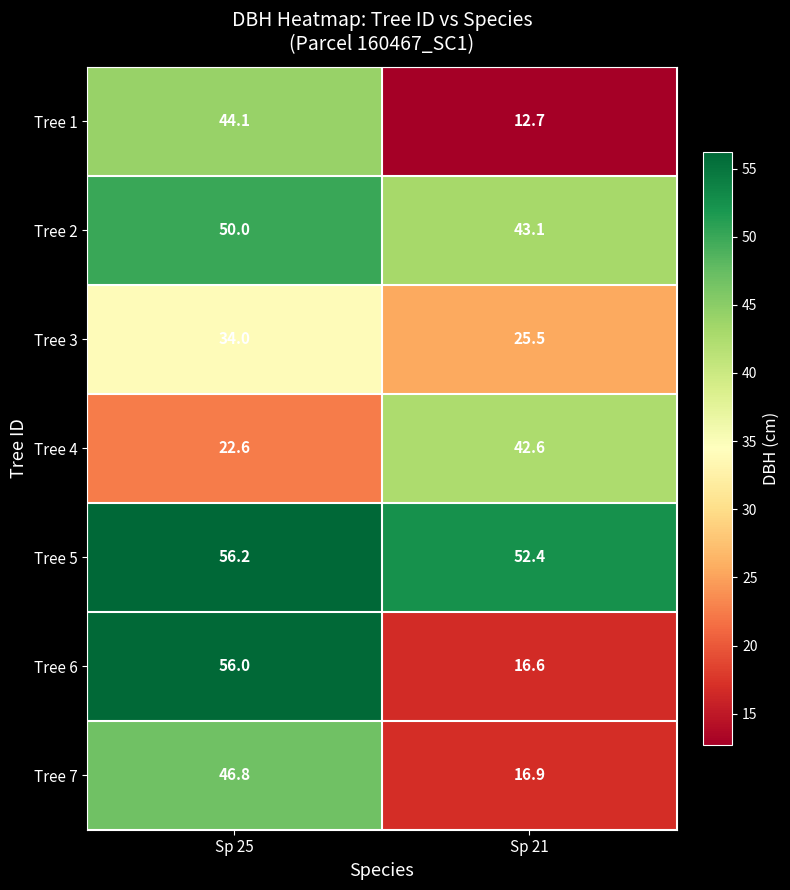

What is the smallest value displayed?

12.7